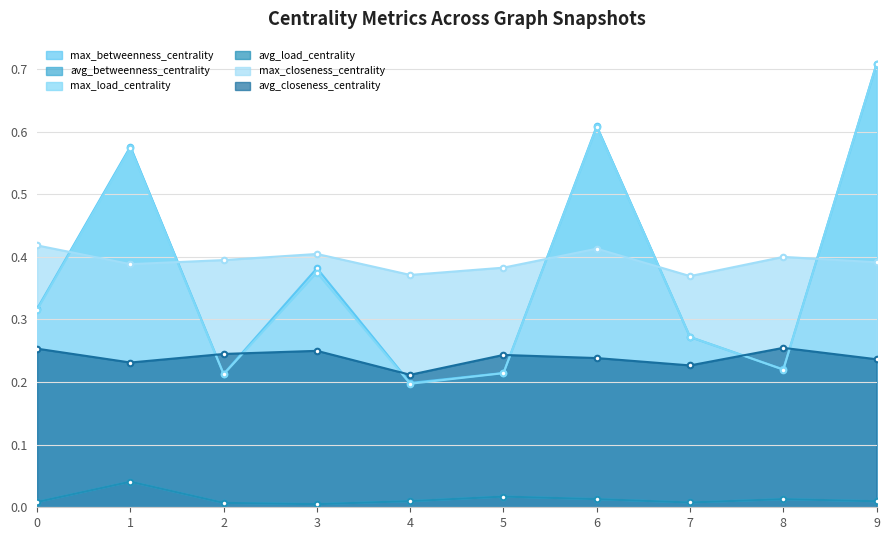

In max_load_centrality, how many points are higher than both neighbors (excluding endpoints)?

3